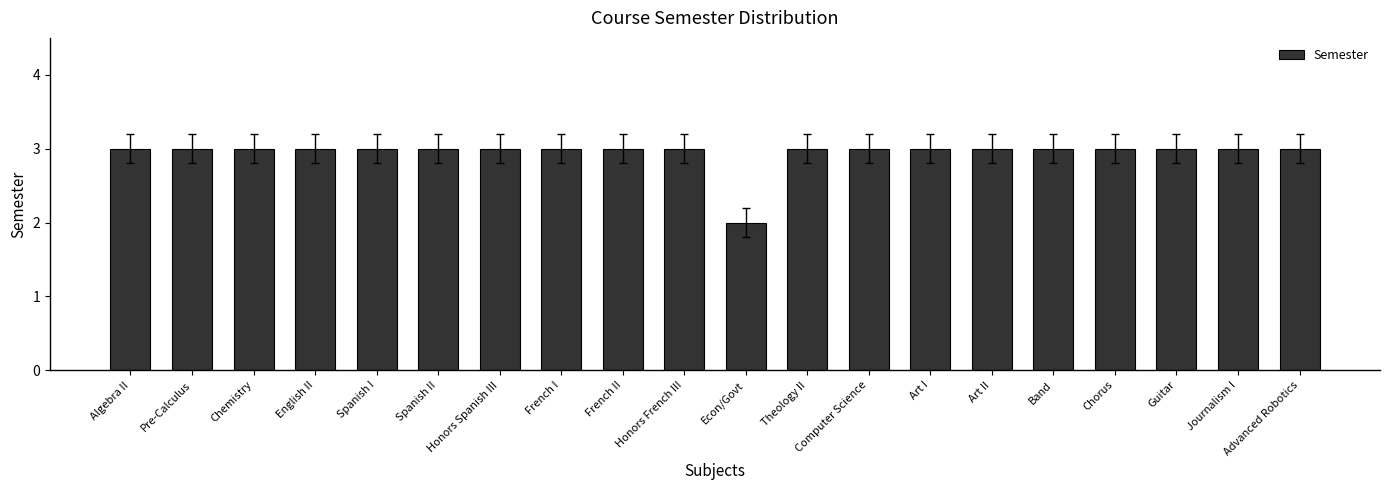

Reading left to right, transcribe all the data shown in this chart.

Algebra II=3	Pre-Calculus=3	Chemistry=3	English II=3	Spanish I=3	Spanish II=3	Honors Spanish III=3	French I=3	French II=3	Honors French III=3	Econ/Govt=2	Theology II=3	Computer Science=3	Art I=3	Art II=3	Band=3	Chorus=3	Guitar=3	Journalism I=3	Advanced Robotics=3